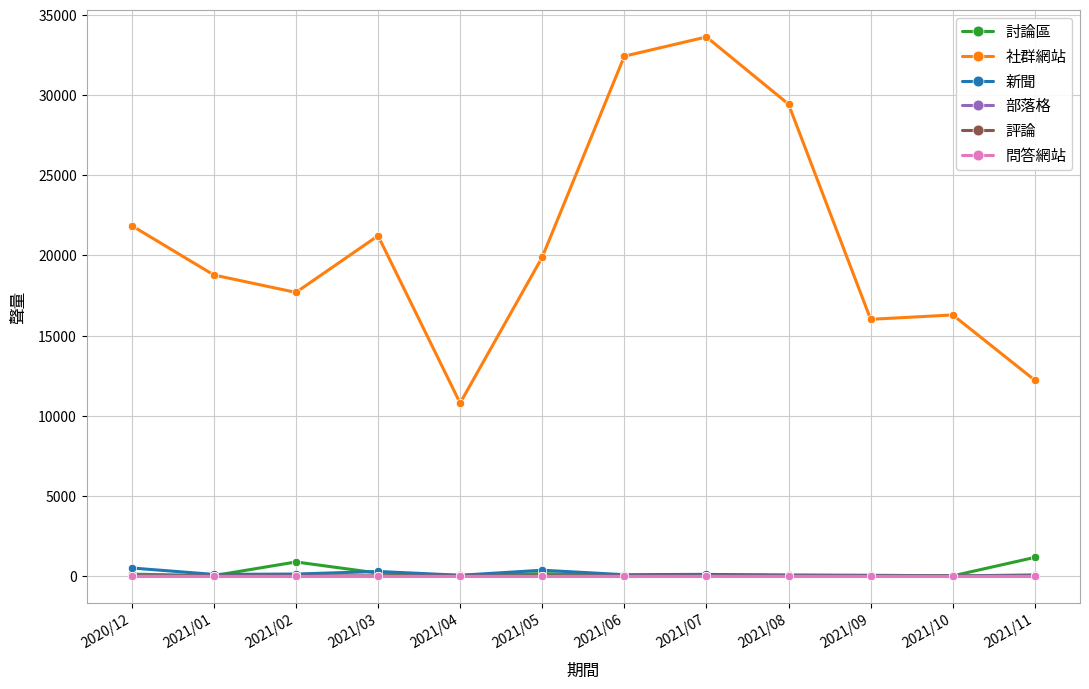

The value of 問答網站 at 2021/02 is 0. True or false?

True